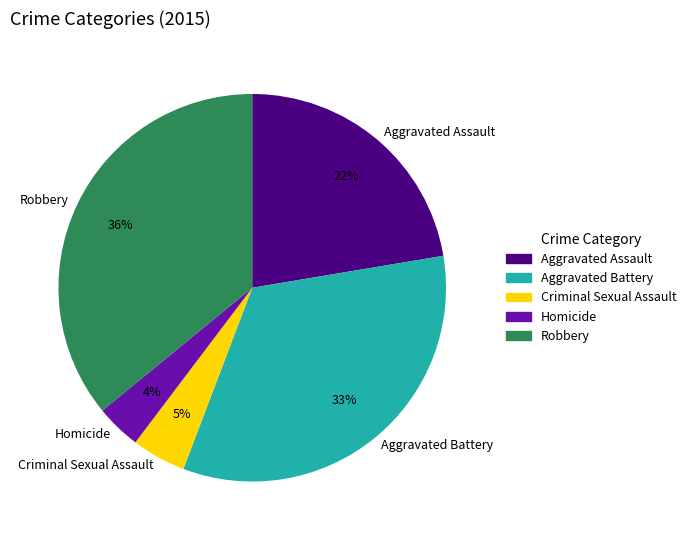

To the nearest percent, what is the combined percentage of Robbery and Aggravated Assault?

58%